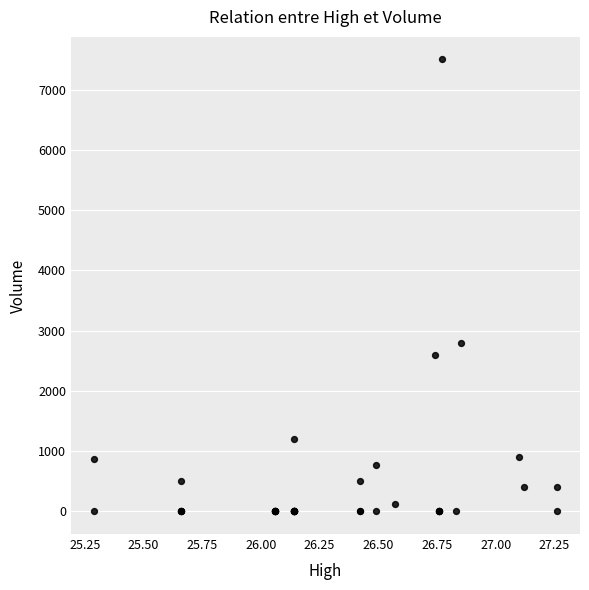

What Y value in the scatter plot is closest to 3750?

2800